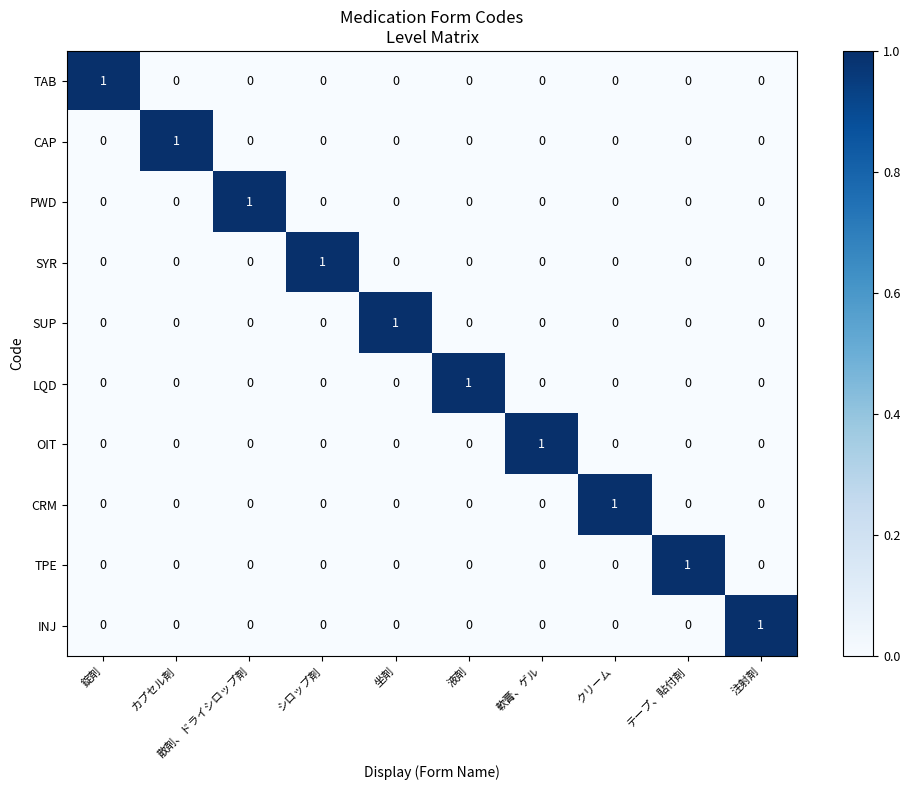

How many values in INJ are above zero?

1